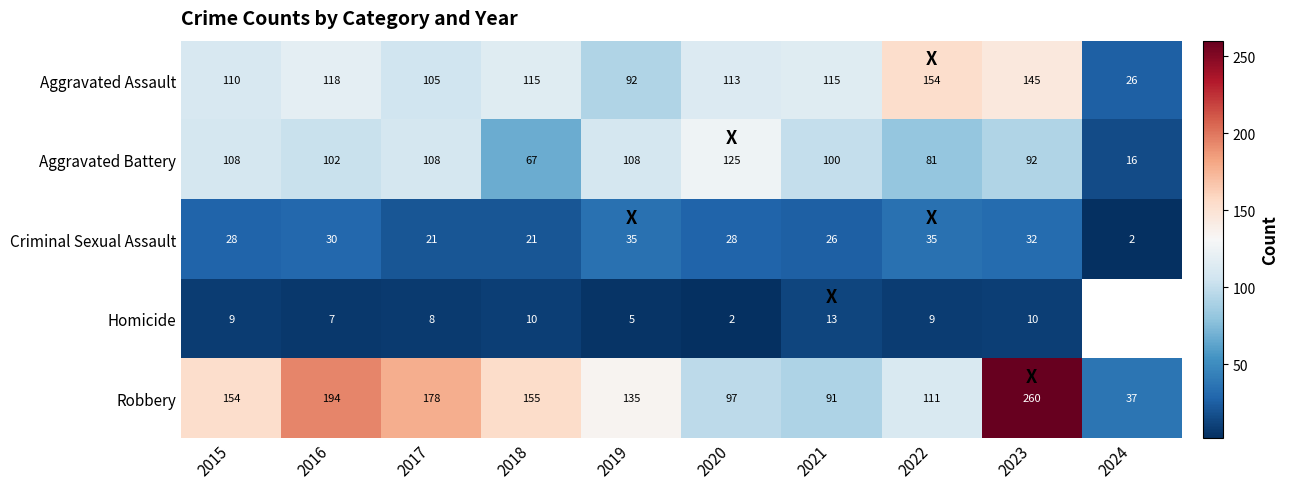

What is the greatest value displayed?

260.0